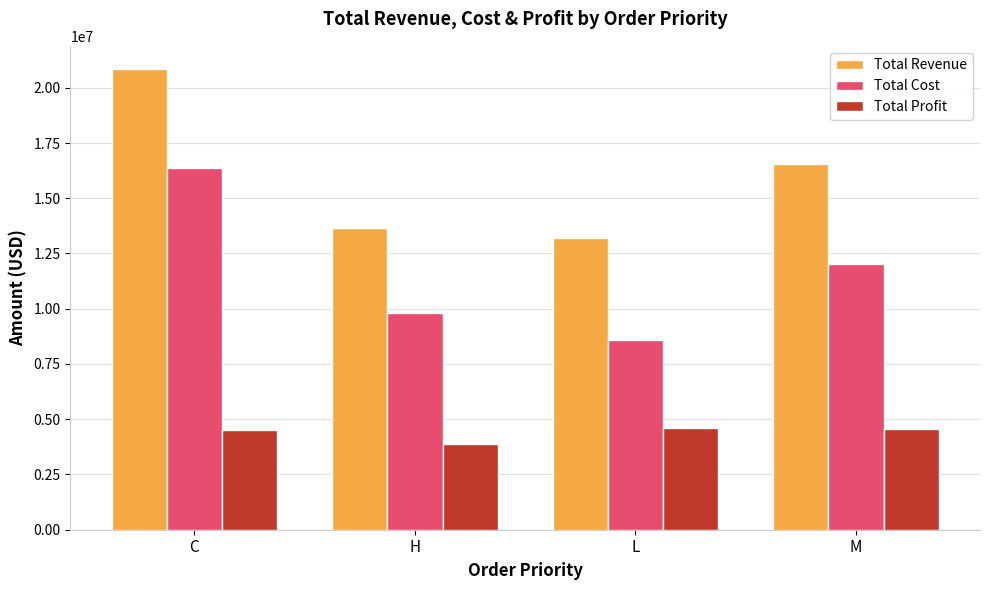

Read the Total Cost value at C.

16349892.0